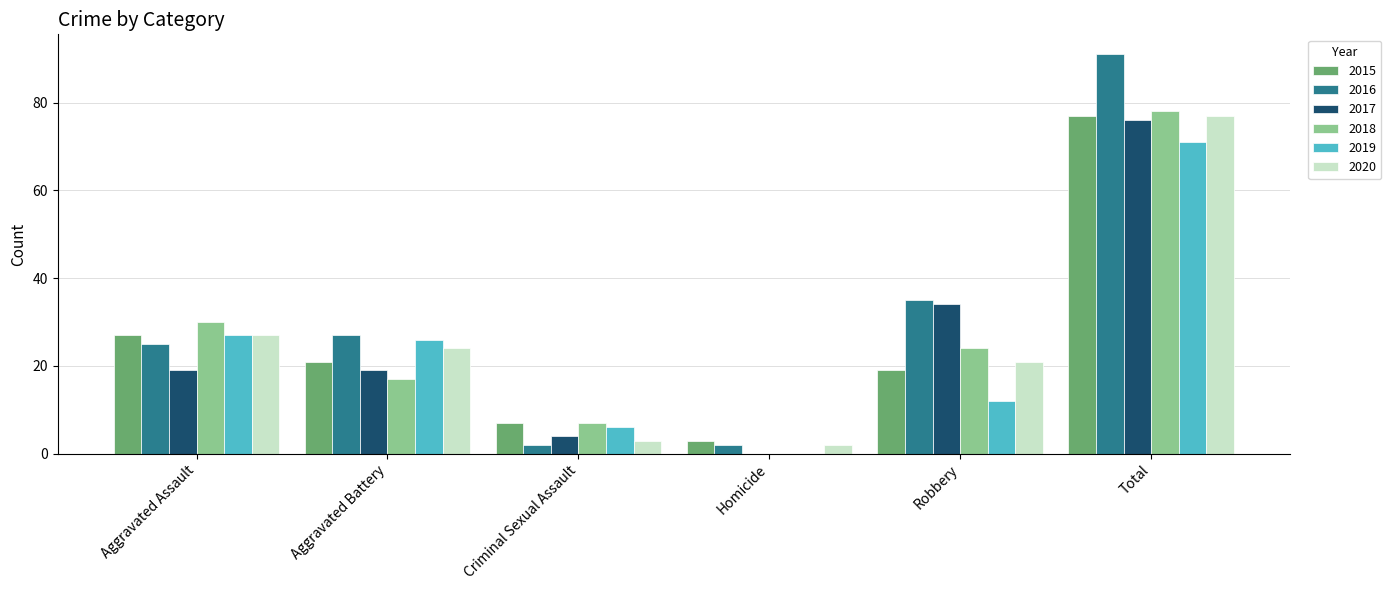

Which series has the largest total across all categories?

2016